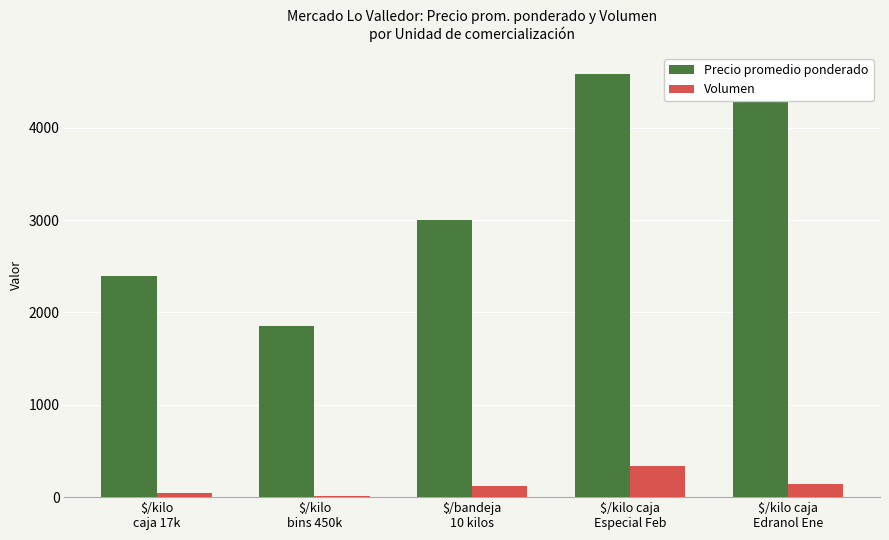

What is the sum of all Precio promedio ponderado values?

16232